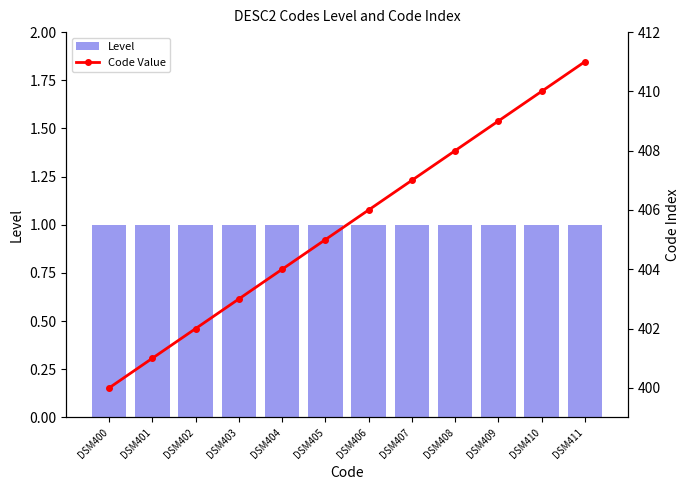

Reading right to left, transcribe all the data shown in this chart.

Level: DSM411=1	DSM410=1	DSM409=1	DSM408=1	DSM407=1	DSM406=1	DSM405=1	DSM404=1	DSM403=1	DSM402=1	DSM401=1	DSM400=1
Code Value: DSM411=411	DSM410=410	DSM409=409	DSM408=408	DSM407=407	DSM406=406	DSM405=405	DSM404=404	DSM403=403	DSM402=402	DSM401=401	DSM400=400